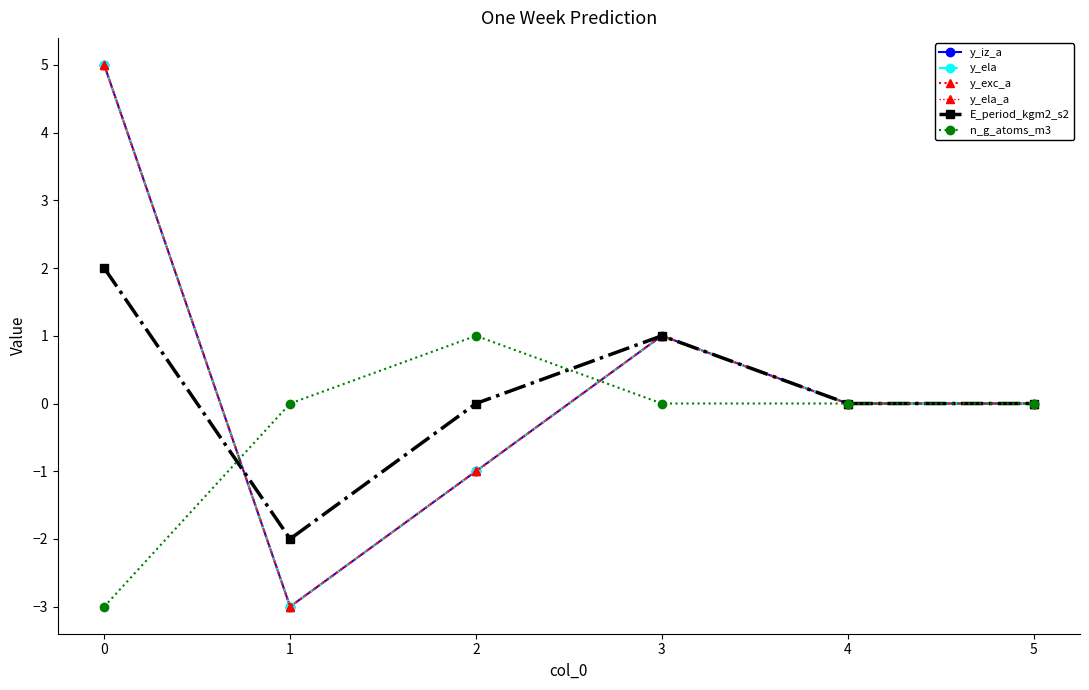

The value of y_iz_a at 2 is -1. True or false?

True